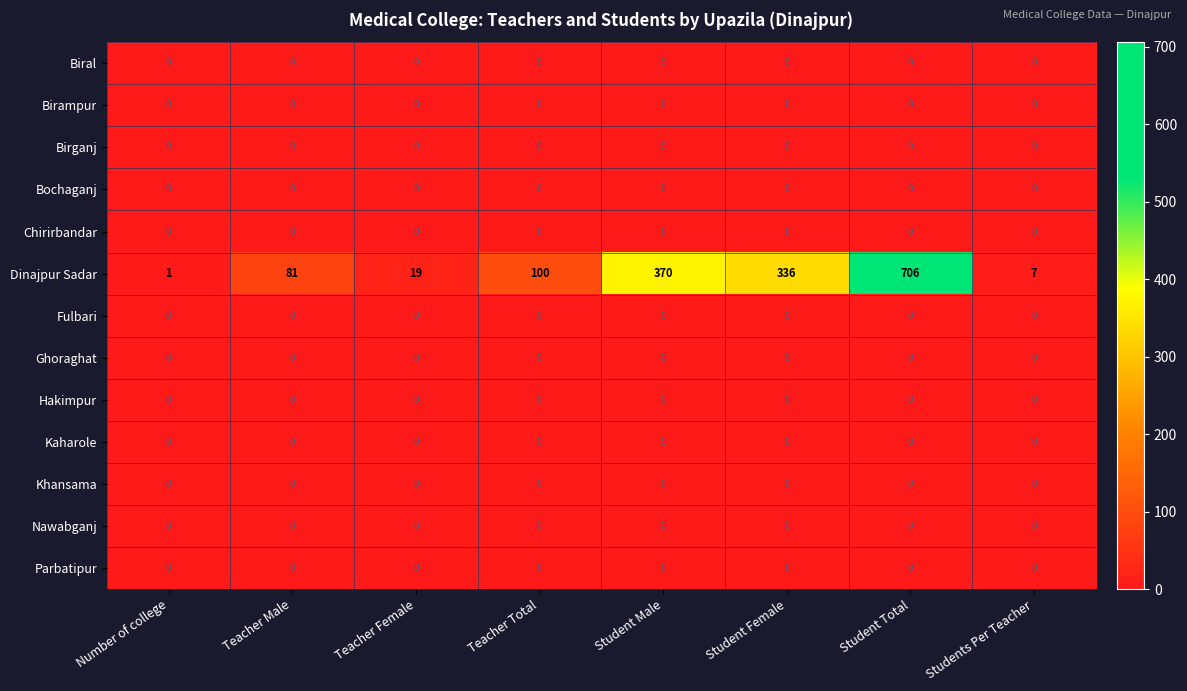

What is the difference between the highest and lowest values at Teacher Male?

81